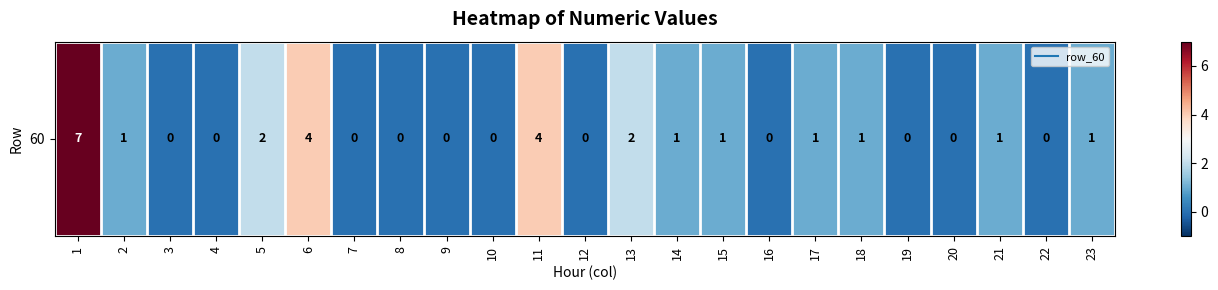

True or false: the data shows 4 at 7.

False